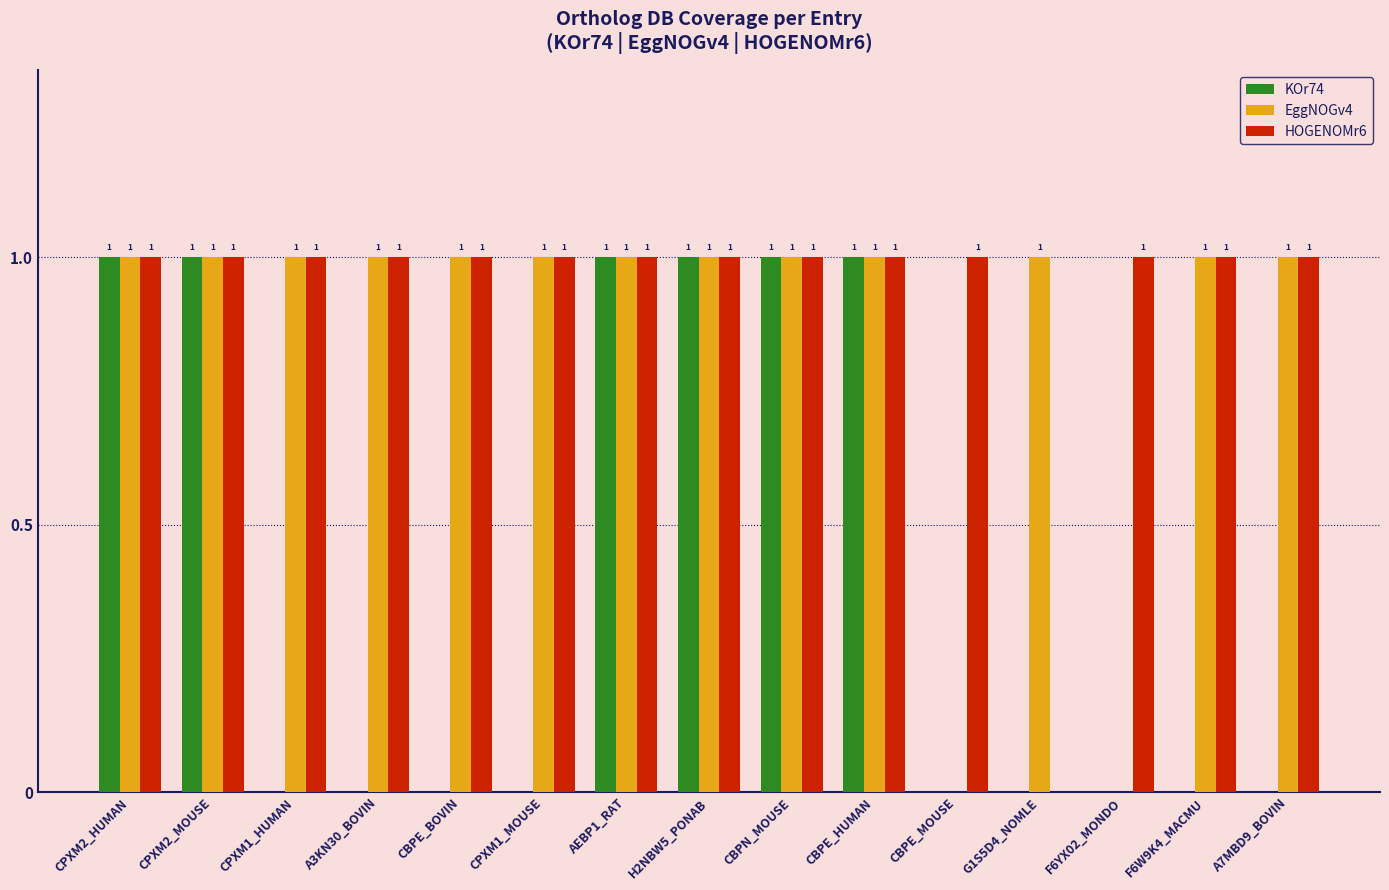

Count the number of categories in the chart.

15